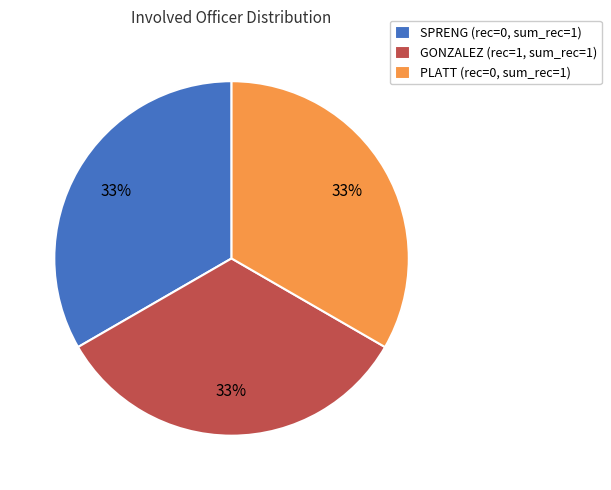

Is there any slice that represents more than half of the pie?

No